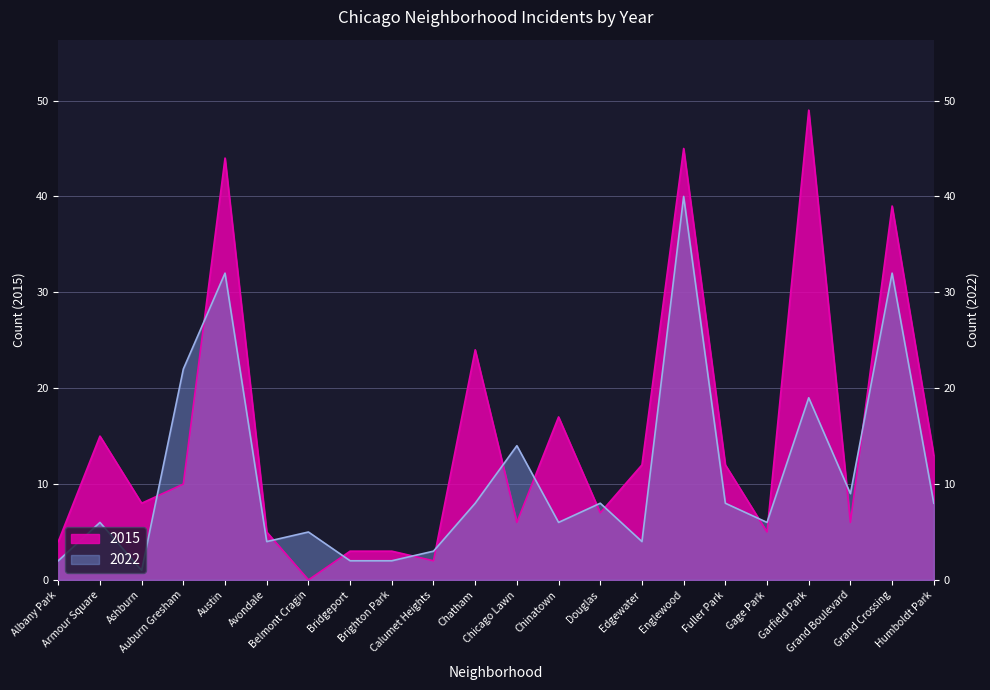

What is the greatest value displayed?

49